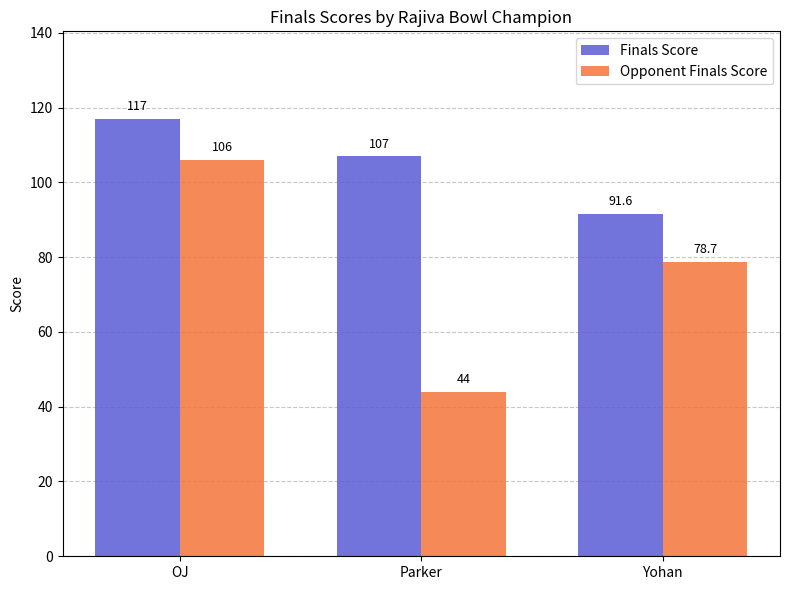

At which label does Opponent Finals Score reach its minimum?

Parker